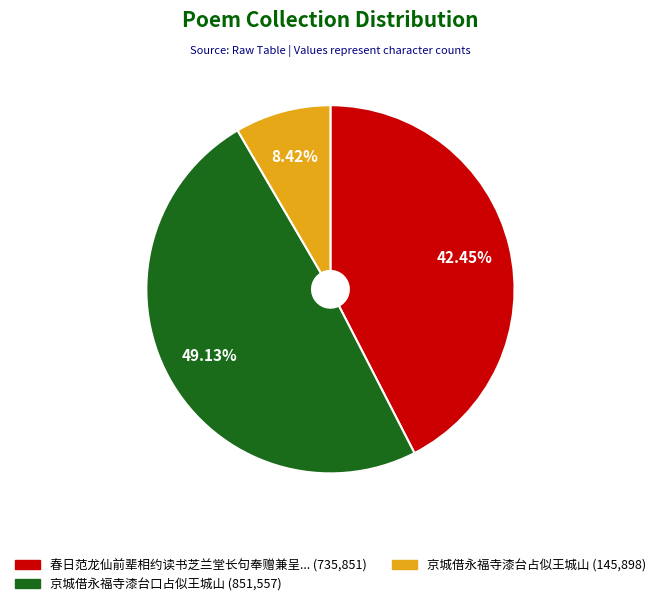

Does any single category account for the majority?

No